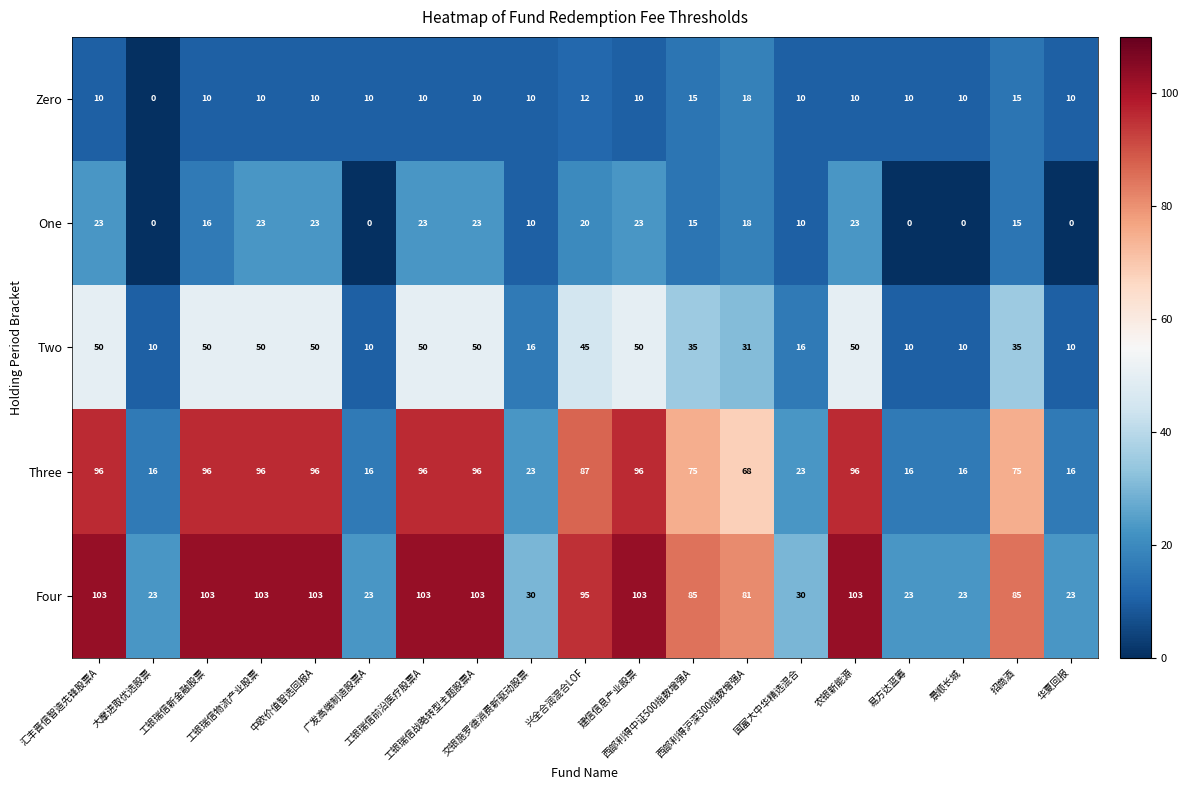

How many distinct data groups are displayed?

5